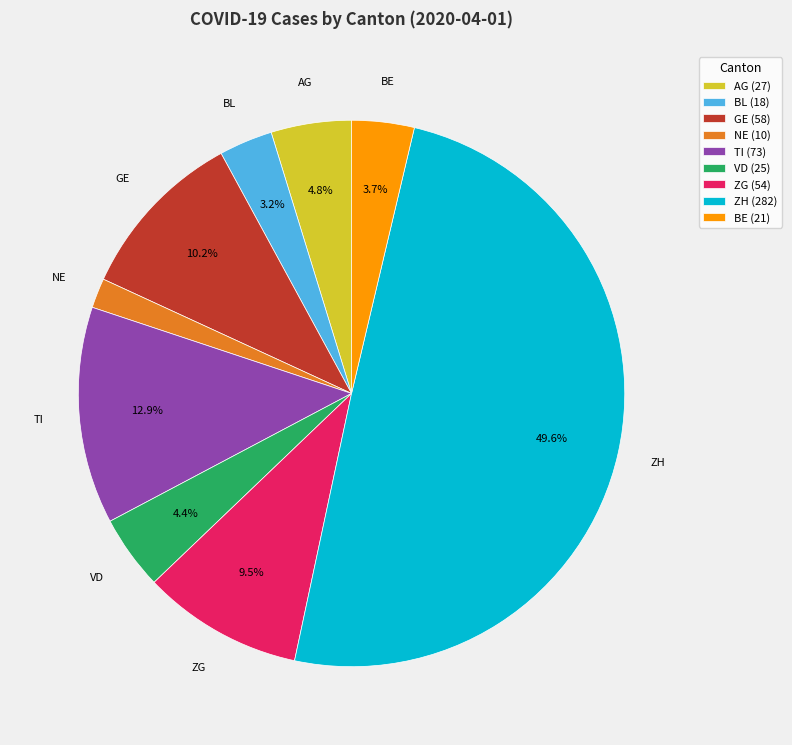

Which category has the smallest portion of the pie?

NE (10)